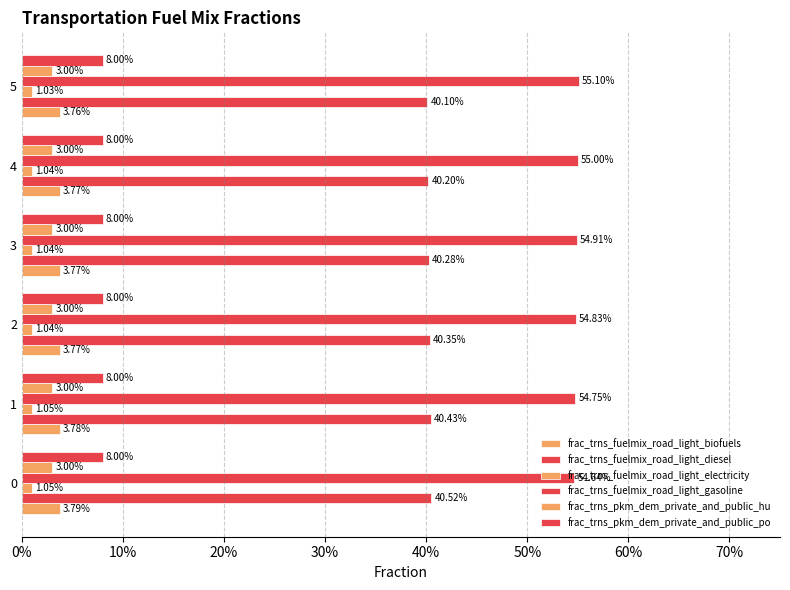

Reading left to right, list all the values displayed in this chart.

frac_trns_fuelmix_road_light_biofuels: 0.0	0.0	0.0	0.0	0.0	0.0
frac_trns_fuelmix_road_light_diesel: 0.4	0.4	0.4	0.4	0.4	0.4
frac_trns_fuelmix_road_light_electricity: 0.0	0.0	0.0	0.0	0.0	0.0
frac_trns_fuelmix_road_light_gasoline: 0.5	0.5	0.5	0.5	0.5	0.6
frac_trns_pkm_dem_private_and_public_hu: 0.1	0.1	0.1	0.1	0.1	0.1
frac_trns_pkm_dem_private_and_public_po: 0.1	0.1	0.1	0.1	0.1	0.1